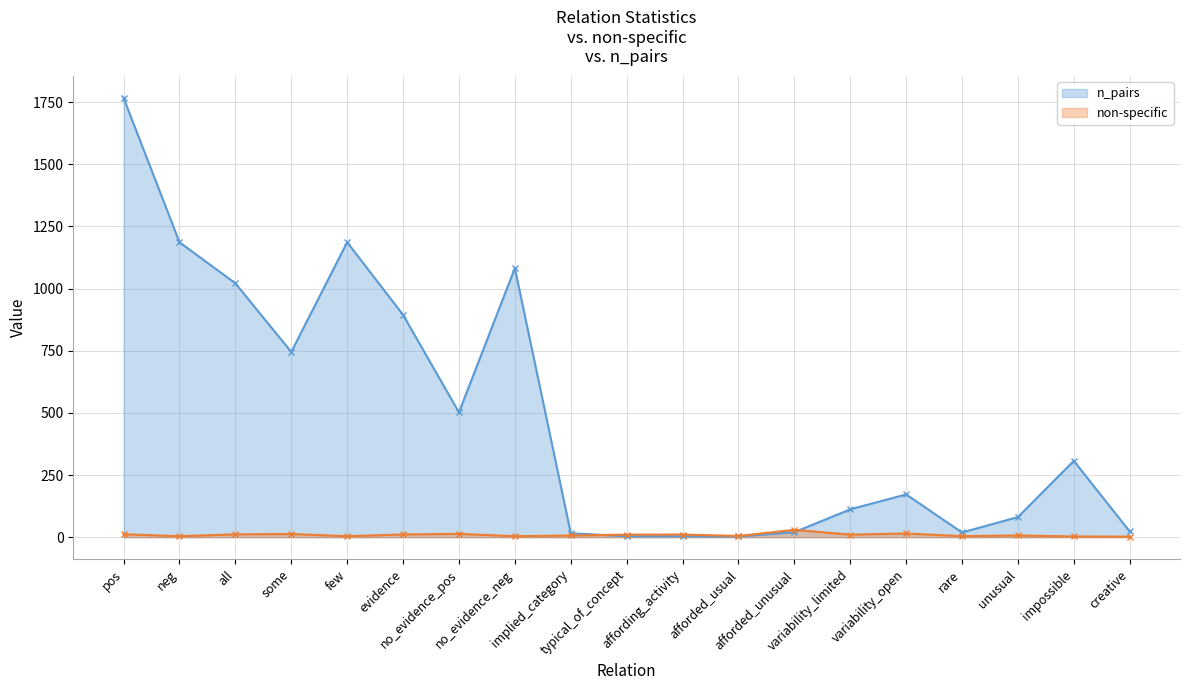

How many interior local peaks does the n_pairs series have?

4